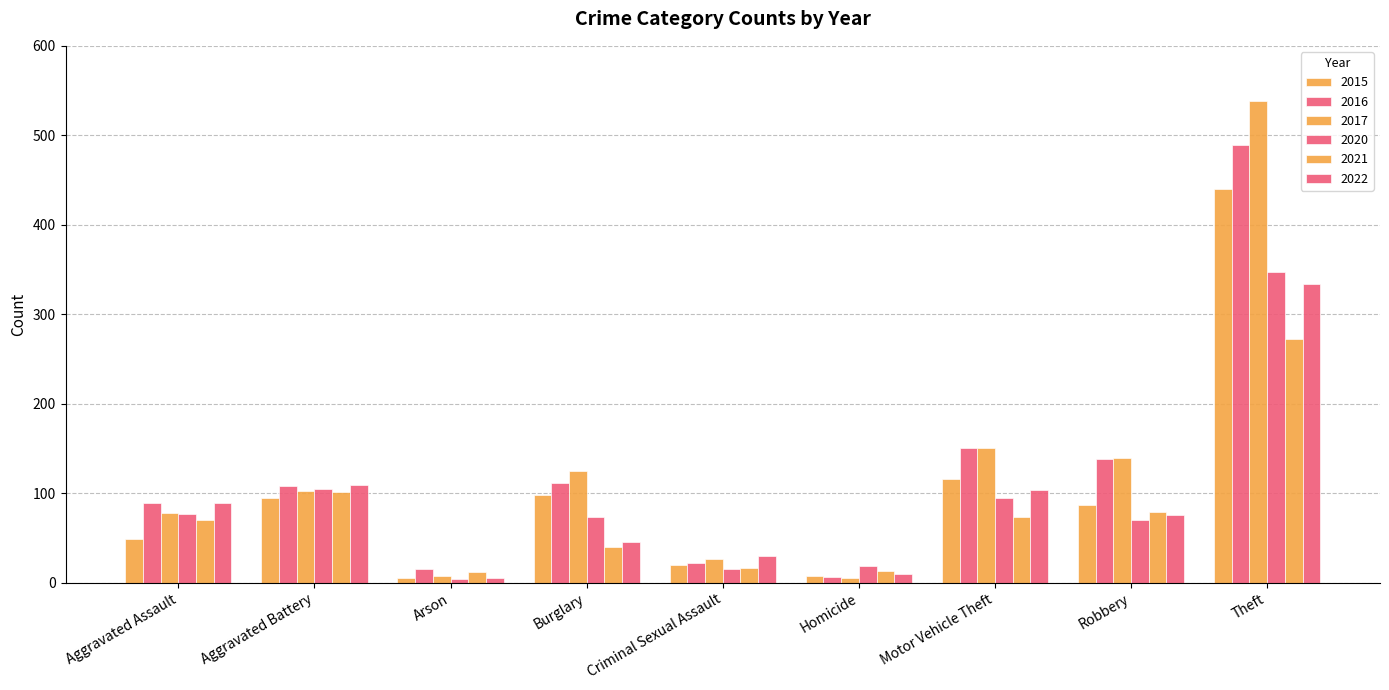

How many values in the 2017 series are below 102?

4